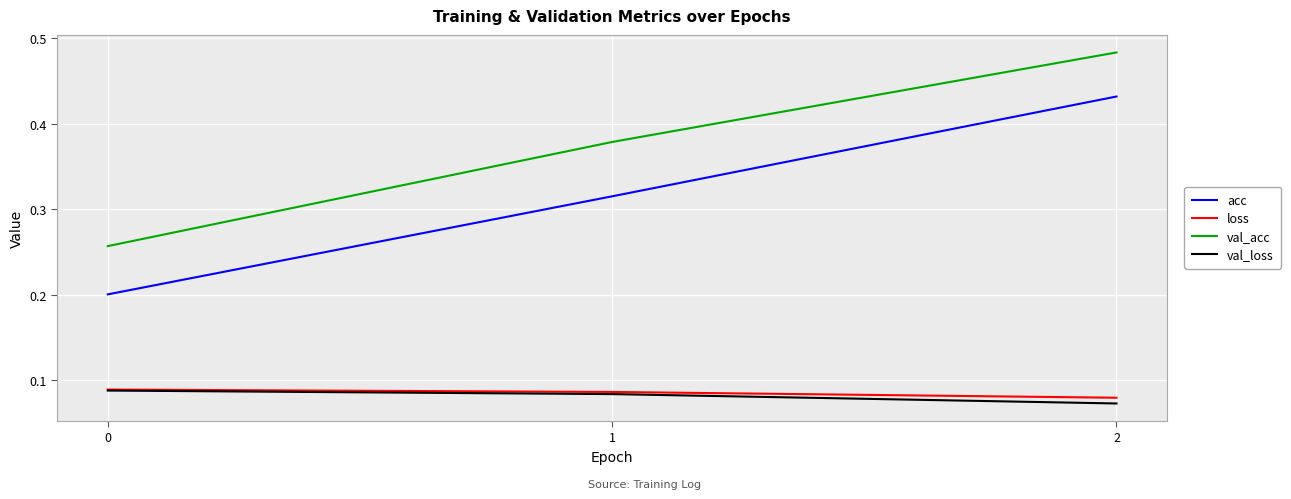

Between 0 and 2, which series saw the biggest shift?

acc